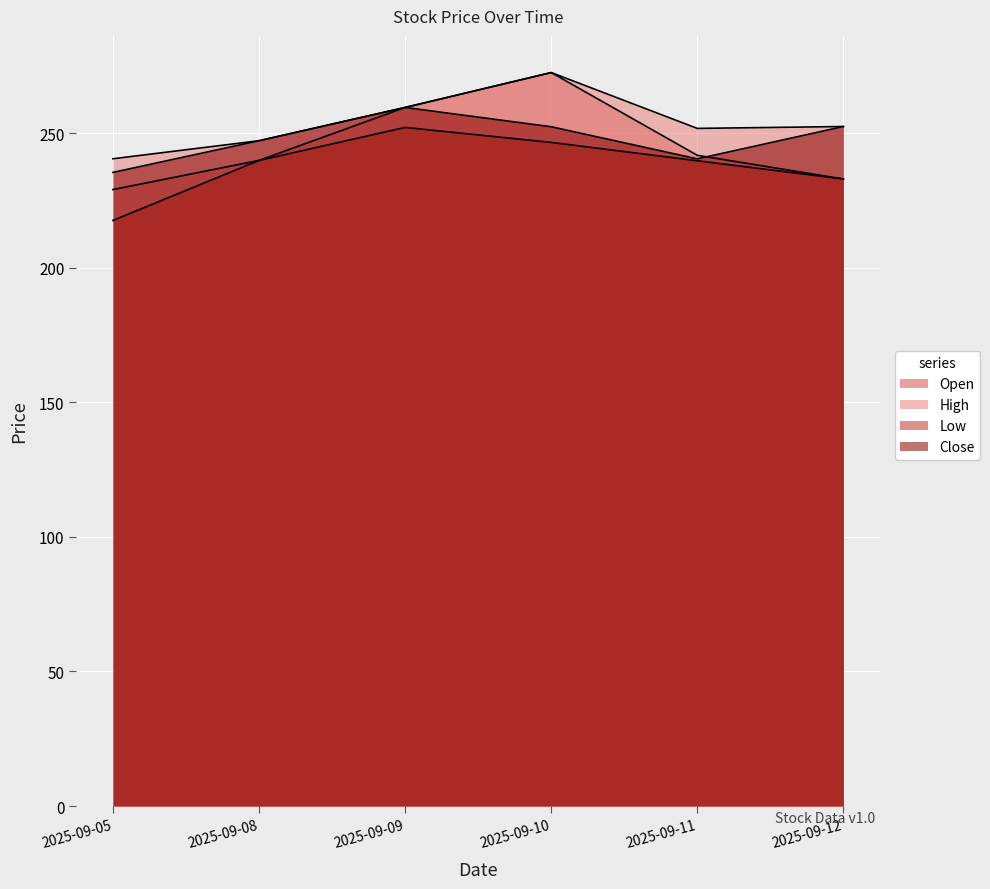

Reading left to right, what are all the values shown in this chart?

Open: 229.1	239.9	259.6	272.6	241.8	233.0
High: 240.5	247.2	259.6	272.6	251.8	252.5
Low: 217.6	239.9	252.2	246.6	239.8	233.0
Close: 235.4	247.2	259.6	252.4	240.5	252.5